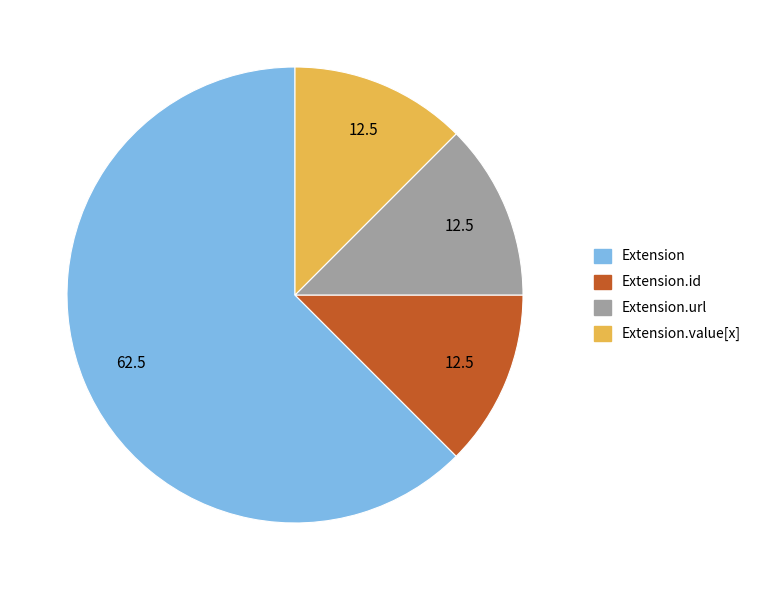

Which category has the biggest portion of the pie?

Extension